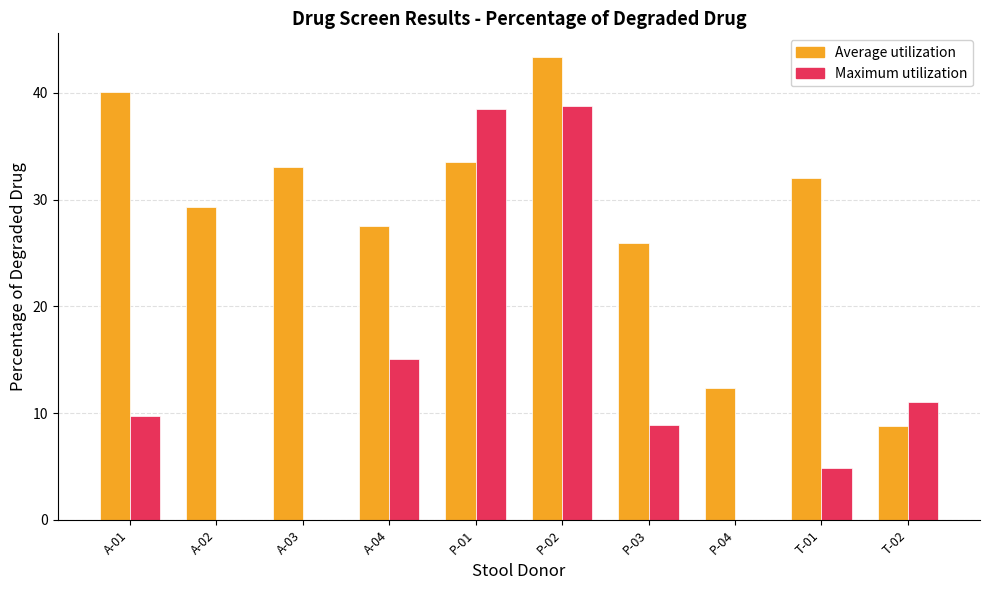

True or false: Maximum utilization has a value of 65.0 at P-02.

False